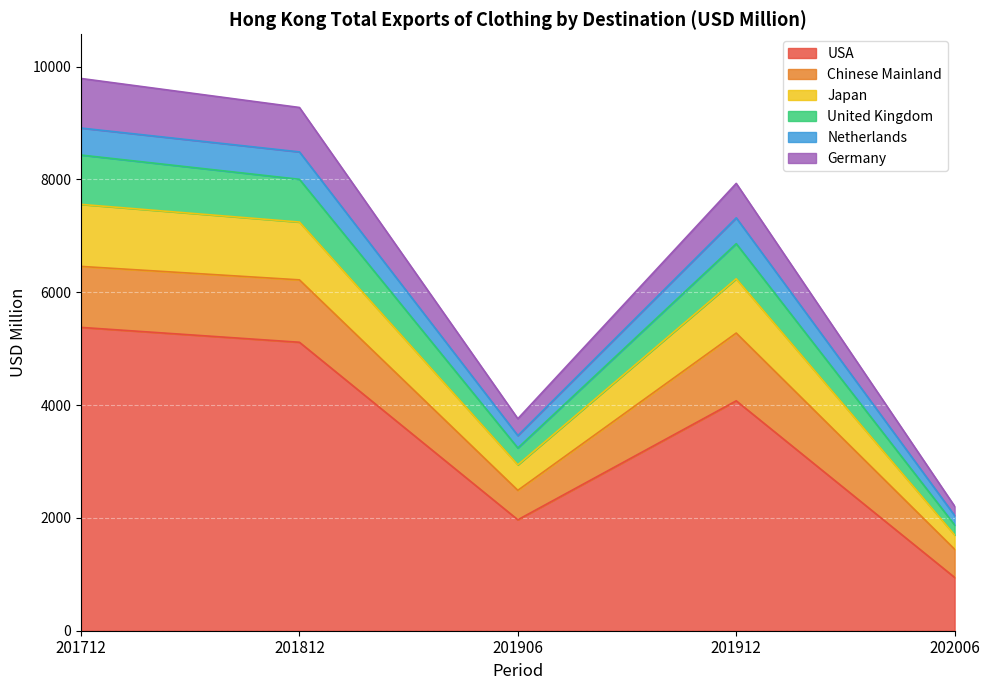

True or false: Germany and United Kingdom intersect in this chart.

False